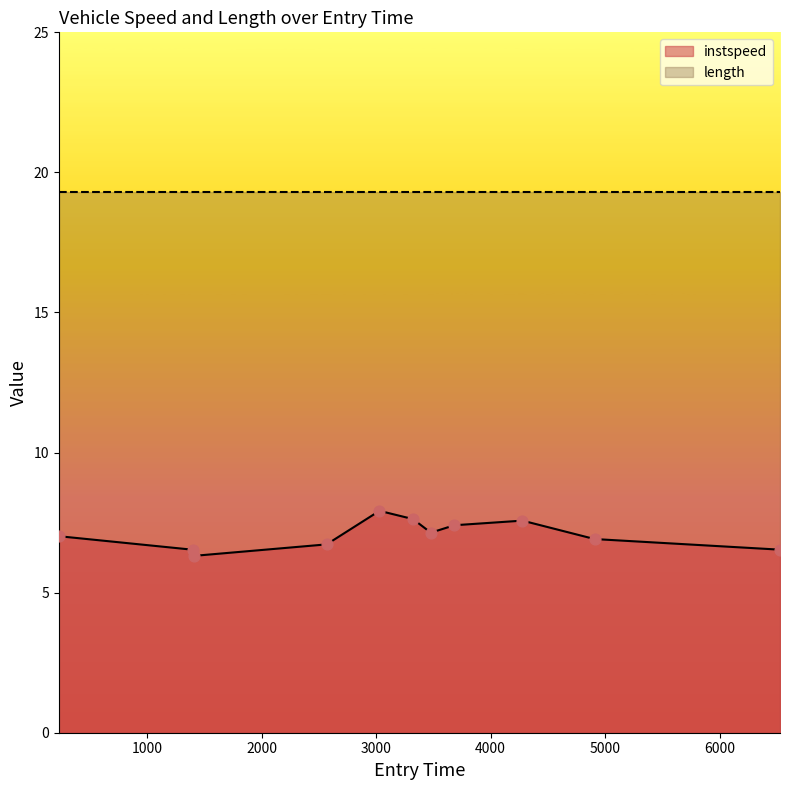

What is the change in value from 3683.3799232579468 to 4908.123802398163?

-0.5